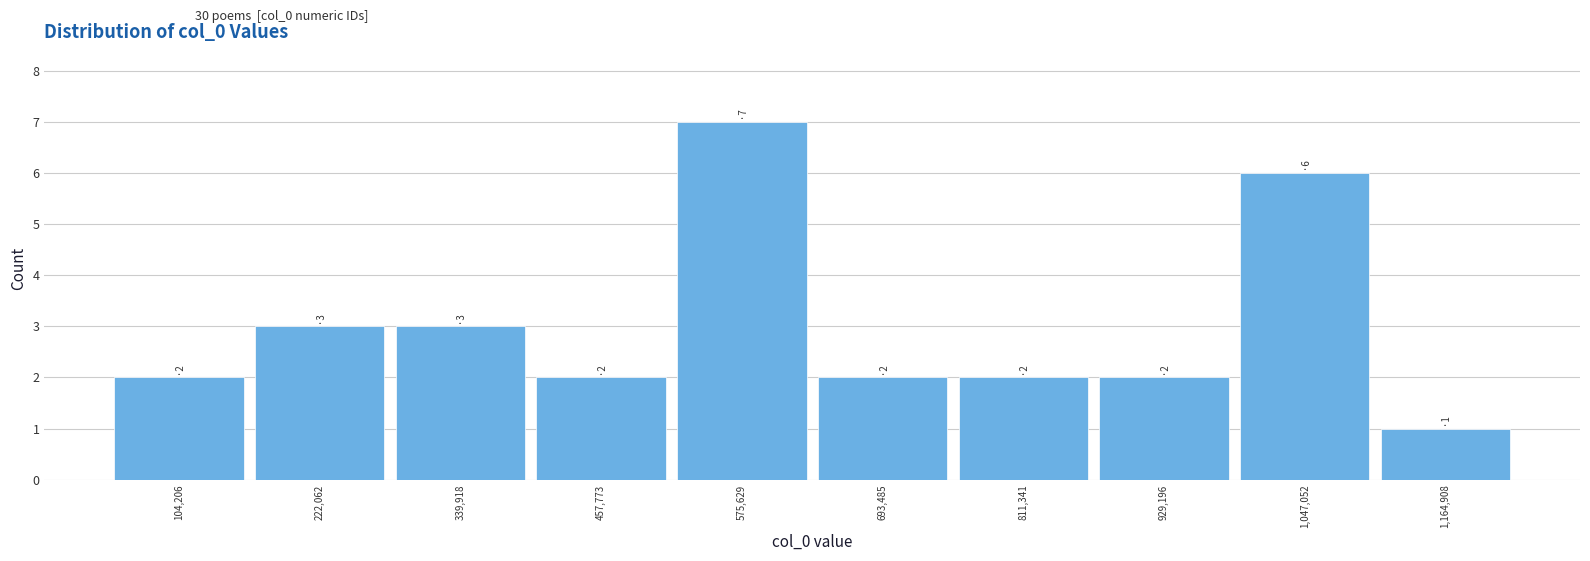

Which range on the x-axis has the tallest bar?

520000 to 640000